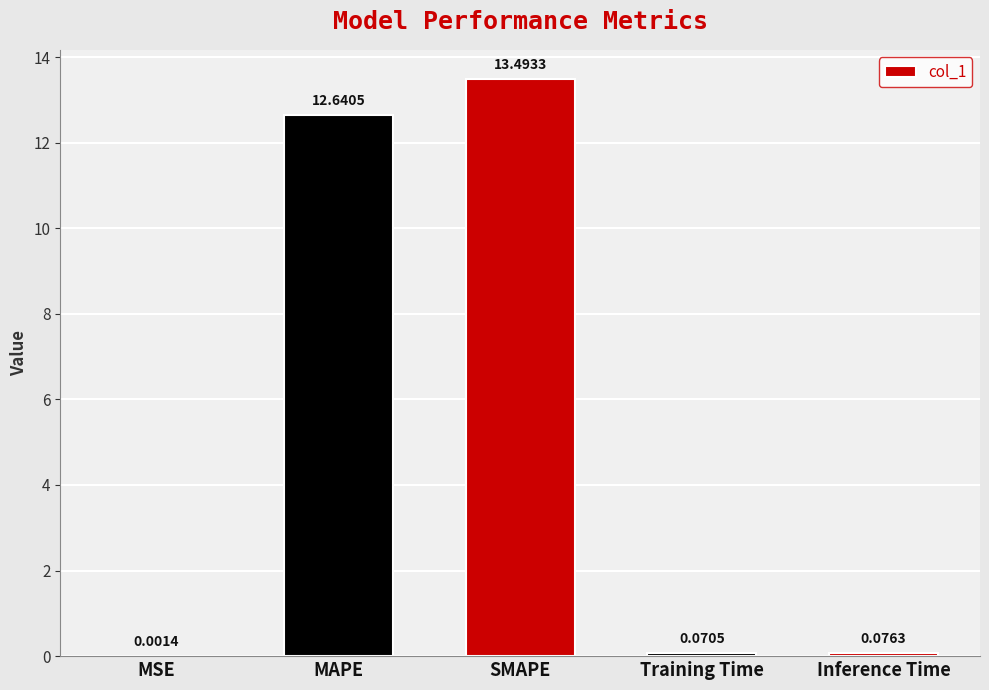

True or false: the data shows 22.6 at MAPE.

False